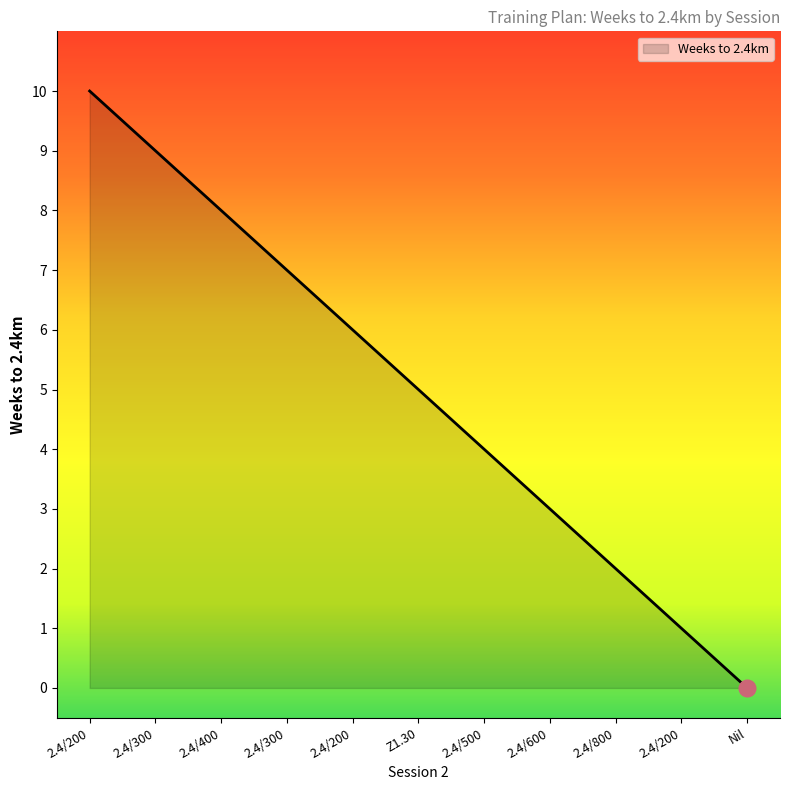

Where does the data first go above 5?

2.4/200